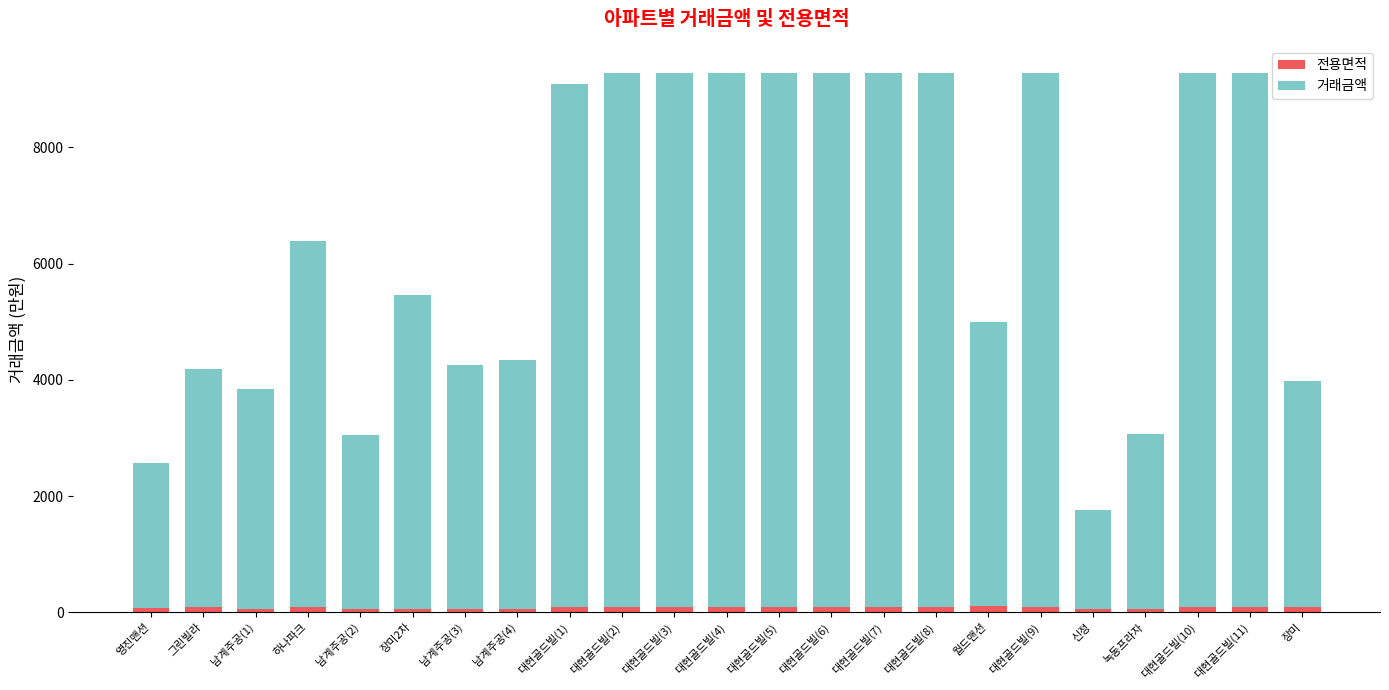

What is the average value of the 전용면적 series?

75.3